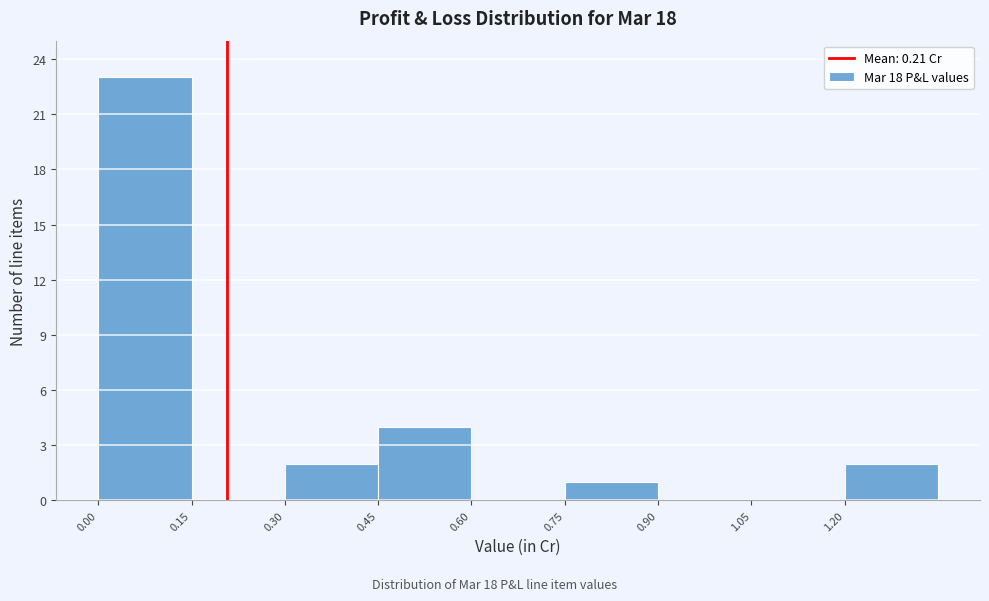

Over which range of the x-axis is the bar tallest?

0.00 to 0.15